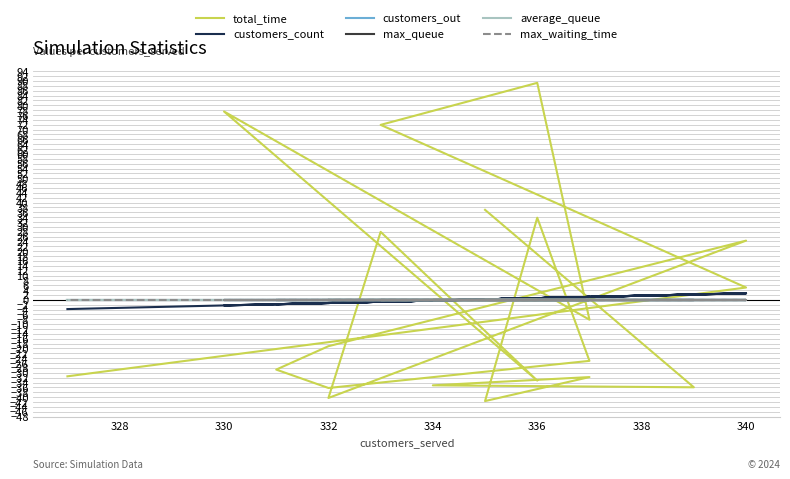

Reading left to right, transcribe all the data shown in this chart.

total_time: 37.0	-36.0	-35.2	-31.8	-41.6	33.8	-25.1	-36.2	-28.7	-19.1	24.3	-40.3	27.9	-33.2	77.4	-8.2	89.2	71.9	5.1	-31.4
customers_count: 0.2	2.2	-0.3	1.2	0.2	0.7	1.2	-1.3	-1.8	-1.3	2.7	-1.3	-0.8	0.7	-2.3	1.2	0.7	-0.8	2.7	-3.8
customers_out: 0.0	0.0	0.0	0.0	0.0	0.0	0.0	0.0	0.0	0.0	0.0	0.0	0.0	0.0	0.0	0.0	0.0	0.0	0.0	0.0
max_queue: 0.0	0.0	0.0	0.0	0.0	0.0	0.0	0.0	0.0	0.0	0.0	0.0	0.0	0.0	0.0	0.0	0.0	0.0	0.0	0.0
average_queue: 0.0	0.0	0.0	0.0	0.0	0.0	0.0	0.0	0.0	0.0	0.0	0.0	0.0	0.0	0.0	0.0	0.0	0.0	0.0	0.0
max_waiting_time: 0.0	0.0	0.0	0.0	0.0	0.0	0.0	0.0	0.0	0.0	0.0	0.0	0.0	0.0	0.0	0.0	0.0	0.0	0.0	0.0